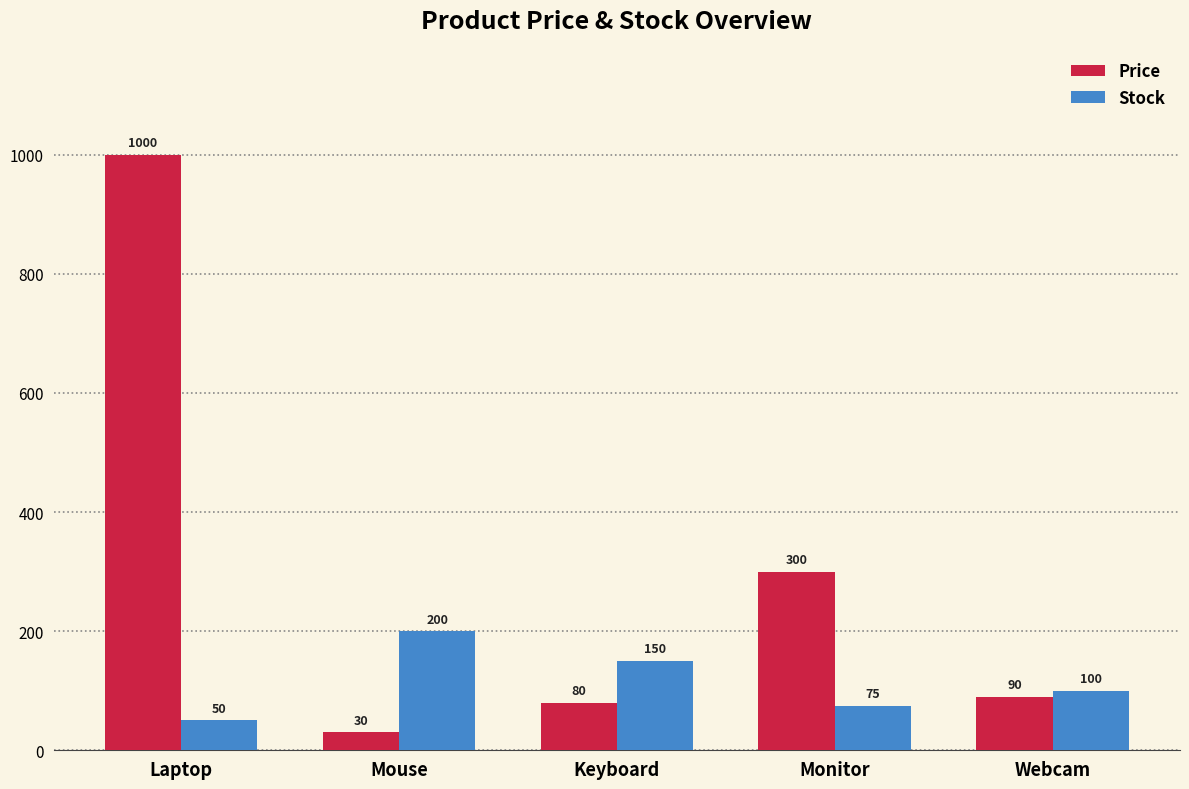

Is it true that Stock equals 145.4 at Webcam?

False